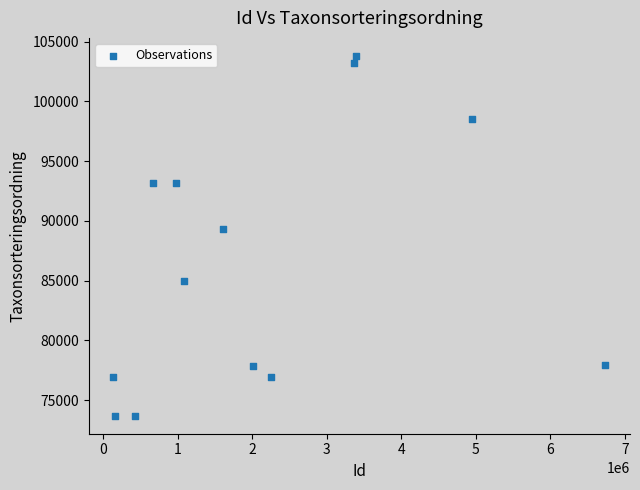

What Y value in the scatter plot is closest to 88751?

89350